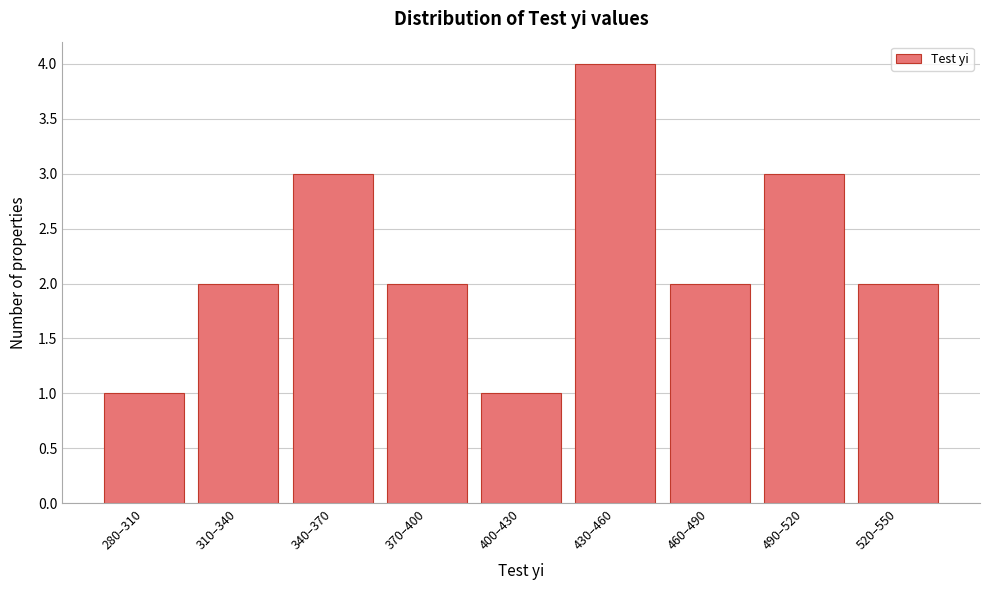

Reading left to right, what are all the values shown in this chart?

280–310=1	310–340=2	340–370=3	370–400=2	400–430=1	430–460=4	460–490=2	490–520=3	520–550=2